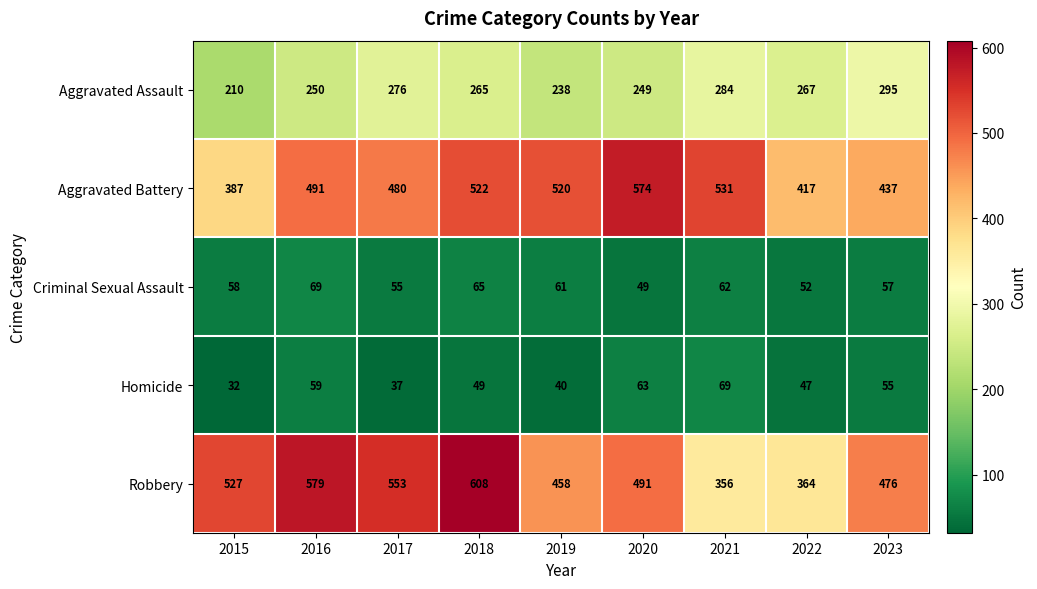

The Homicide series shows 59 at 2016. True or false?

True